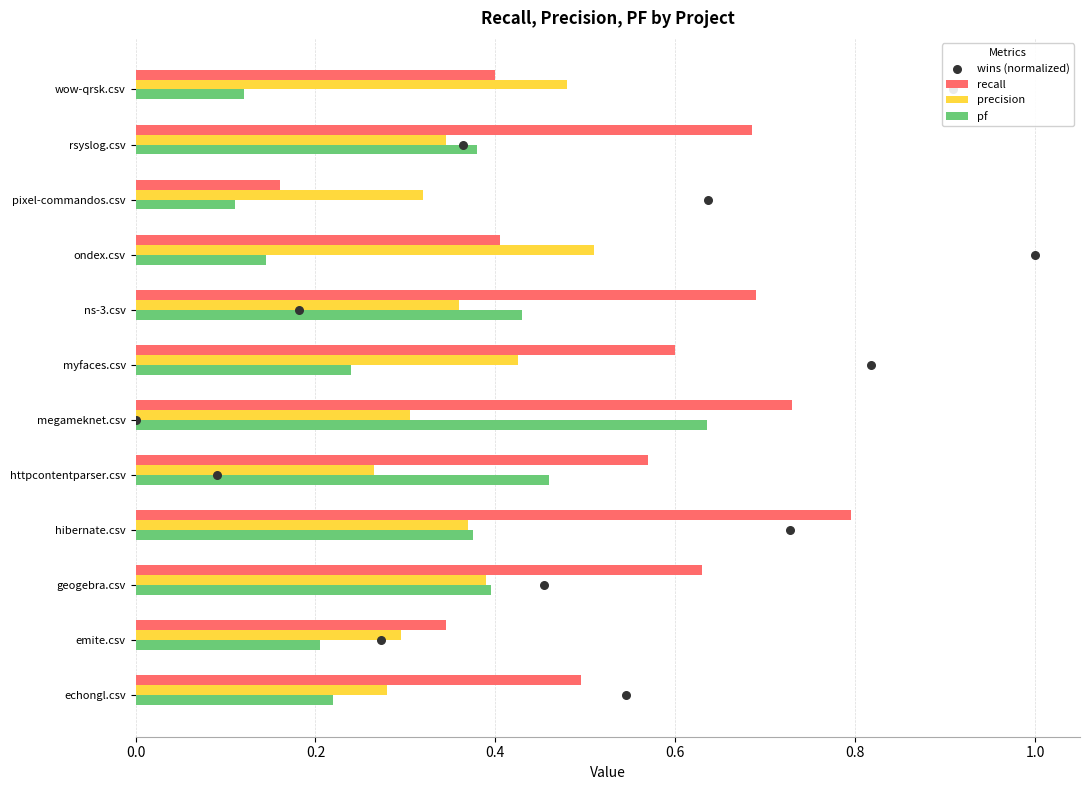

Is it true that pf equals 0.1 at echongl.csv?

False